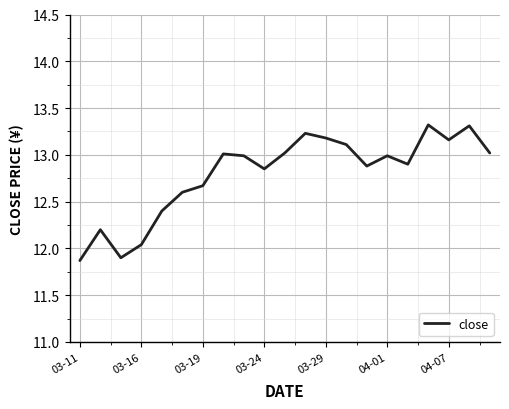

What is the greatest value displayed?

13.3